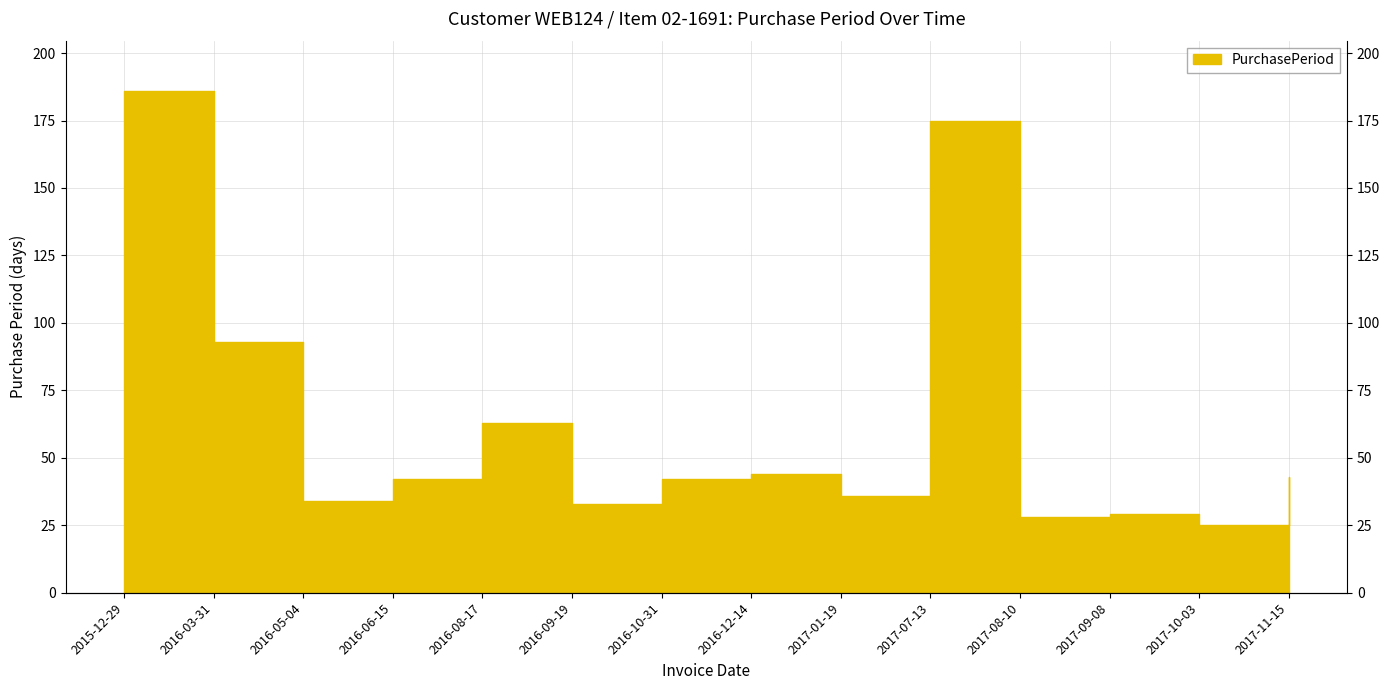

Is it true that the value at 2017-09-08 is 49?

False